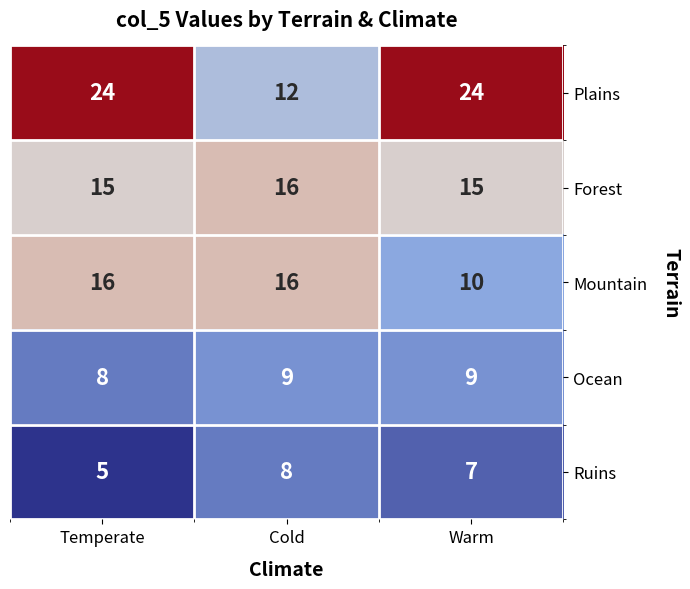

What is the total value across all series at Cold?

61